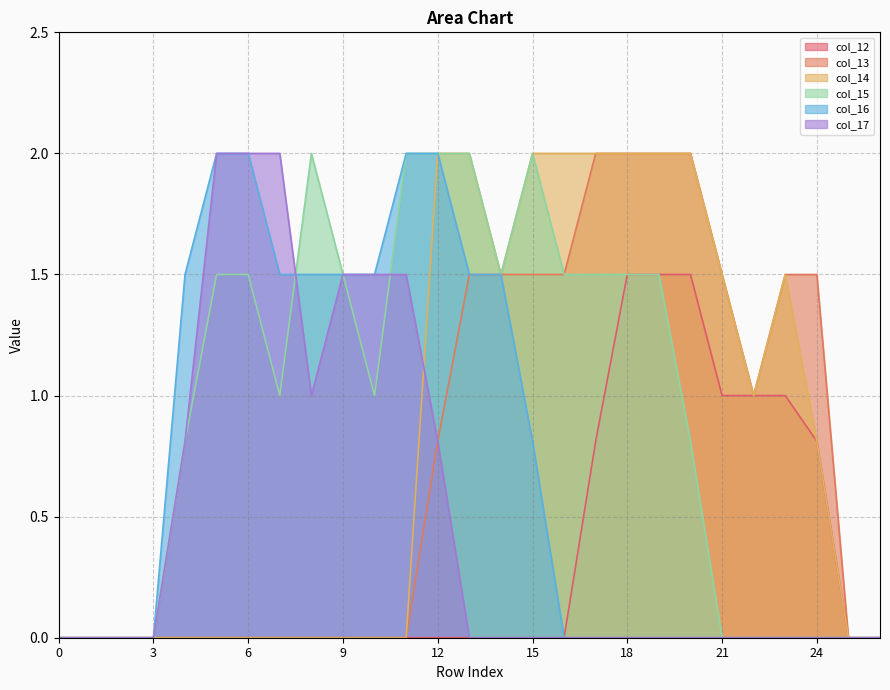

What is the value of the col_14 point at the 13th from the left?

2.0